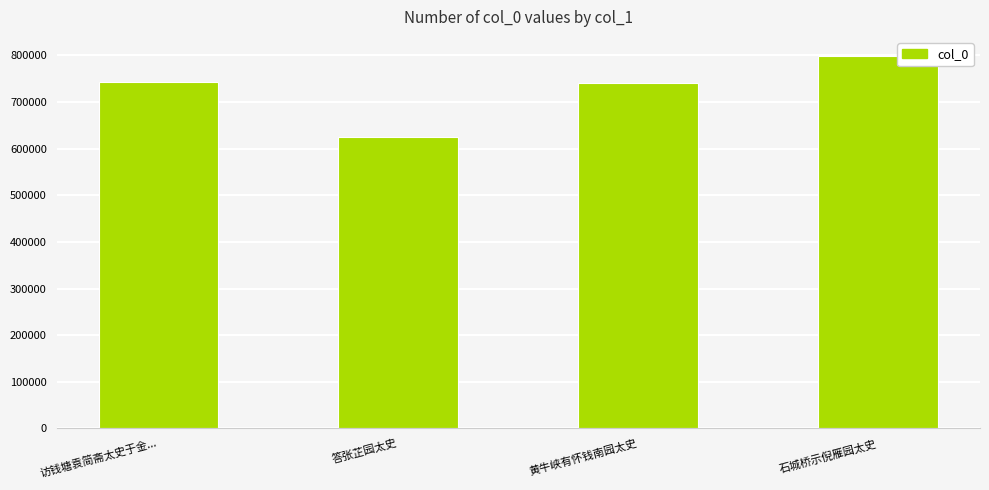

What is the ratio of the value at 答张芷园太史 to the value at 黄牛峡有怀钱南园太史?

0.8